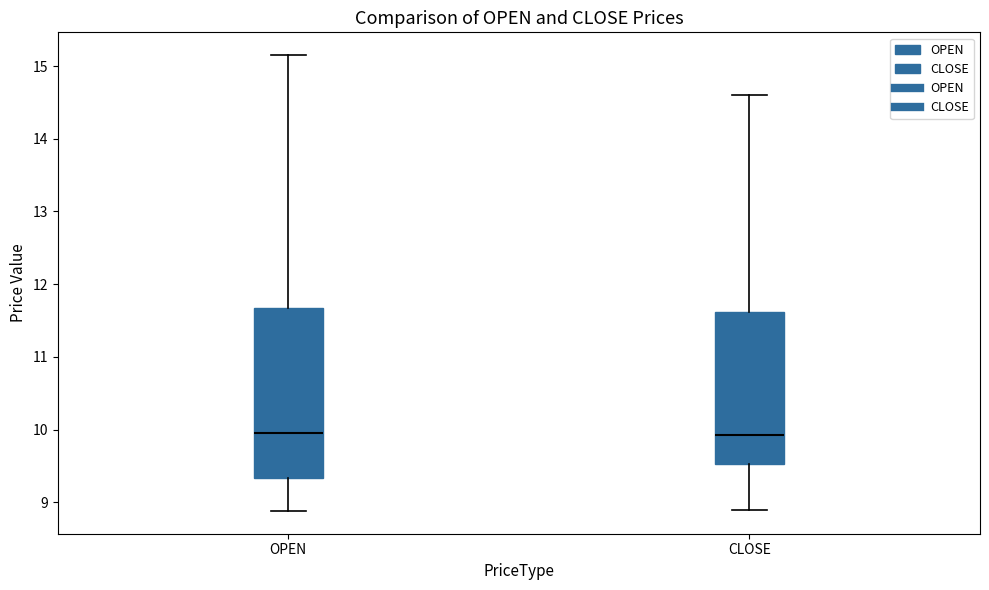

Reading left to right, read every box against the y-axis: the position of its median line, the range the box covers, and the ends of its whiskers. The values are not printed on the chart, so give them approximately, as read against the axis.

OPEN: median 10.0, box 9.3 to 11.7, whiskers 8.9 to 15.2
CLOSE: median 9.9, box 9.5 to 11.6, whiskers 8.9 to 14.6